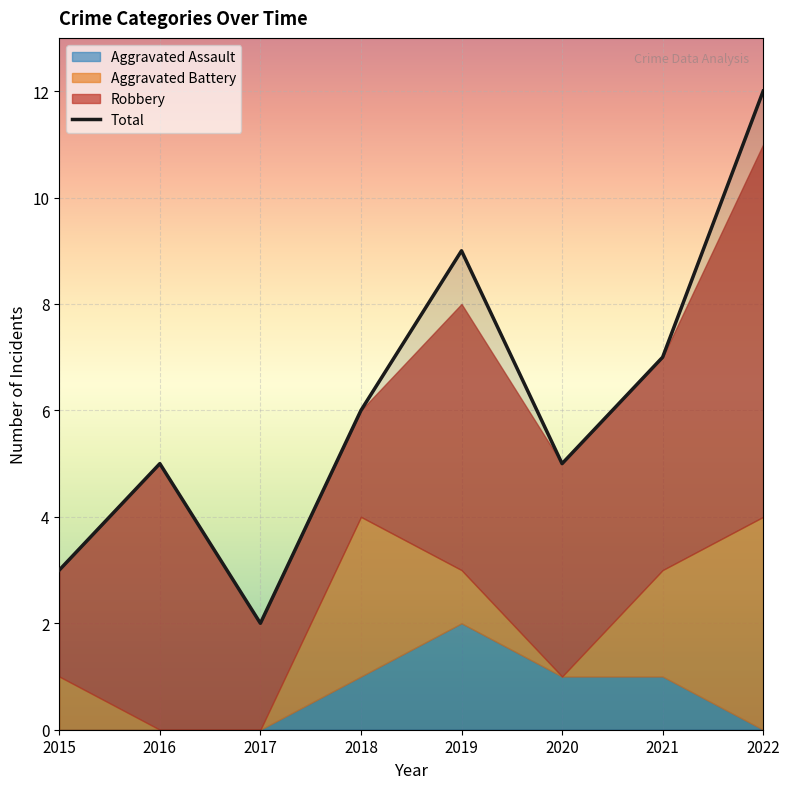

The Aggravated Assault series shows 1 at 2021. True or false?

True